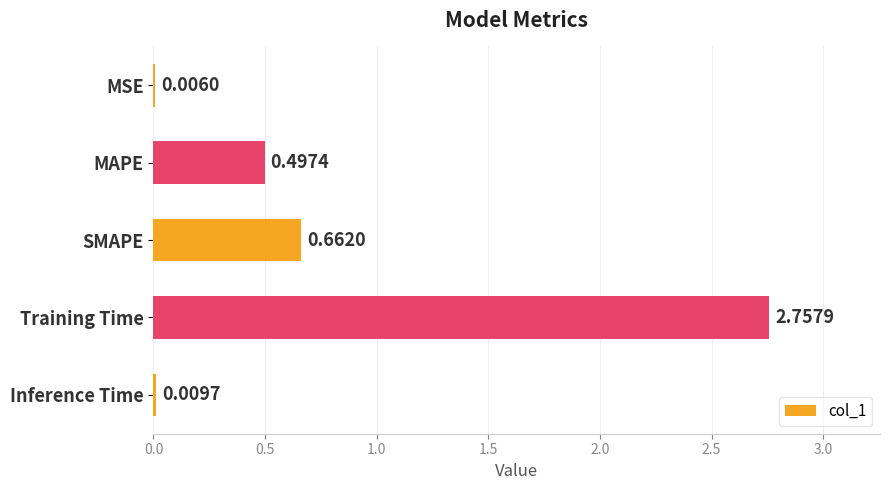

Between MAPE and SMAPE, which is larger?

SMAPE